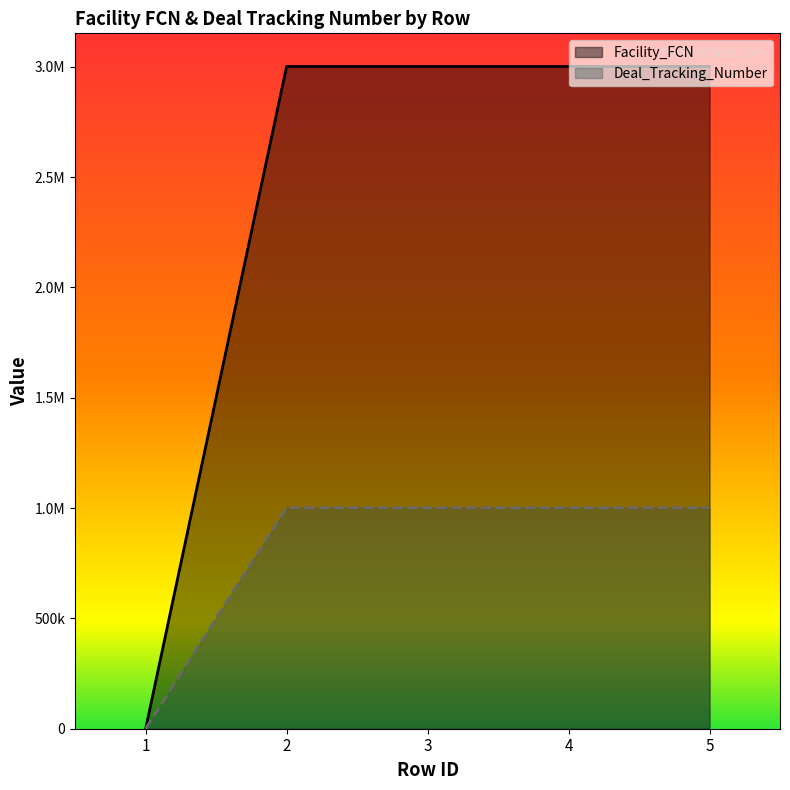

How many data points in Facility_FCN are less than 3001280?

1